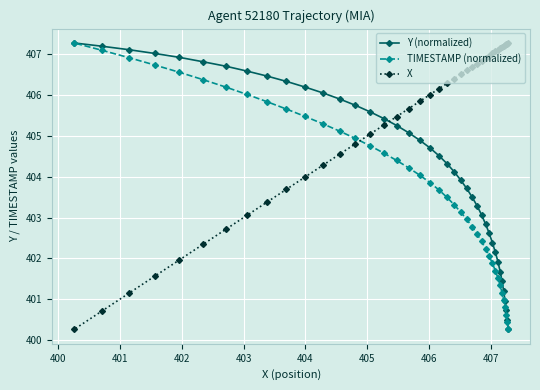

What is the value of the Y (normalized) point at the 33rd from the left?

401.9